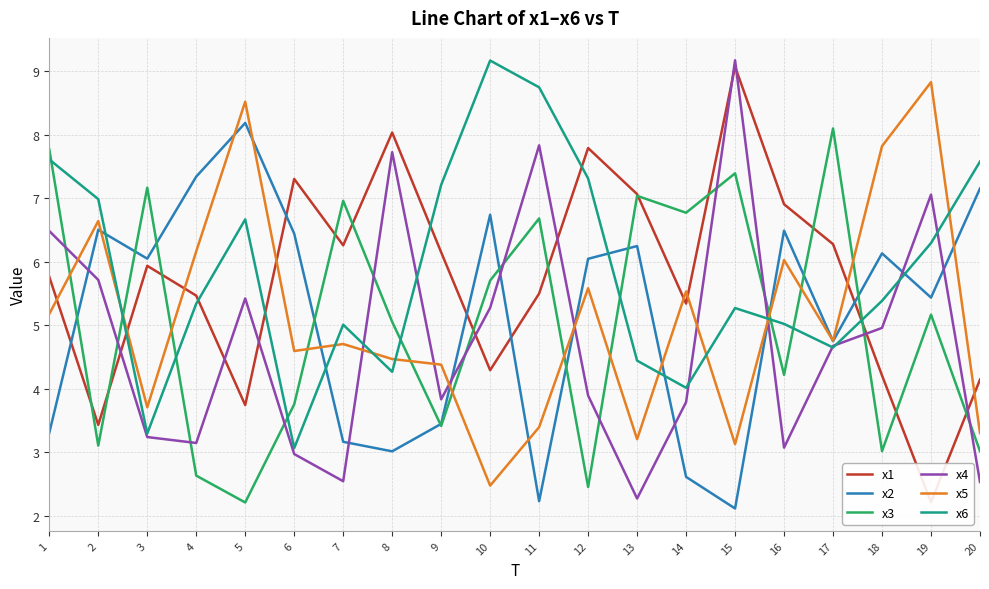

How many interior local peaks does the x4 series have?

5